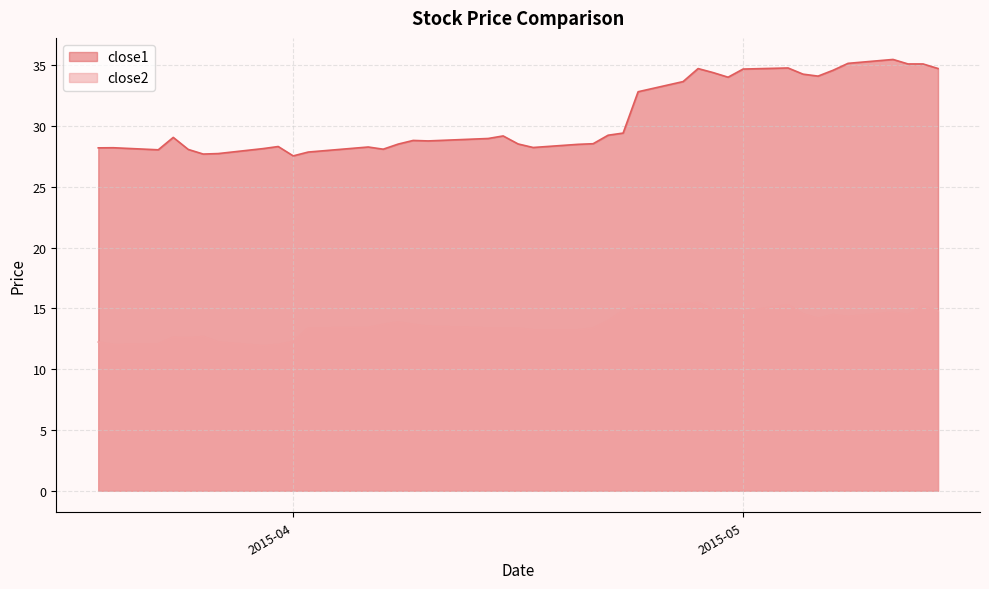

List the series in order of their peak value, lowest first.

close2, close1